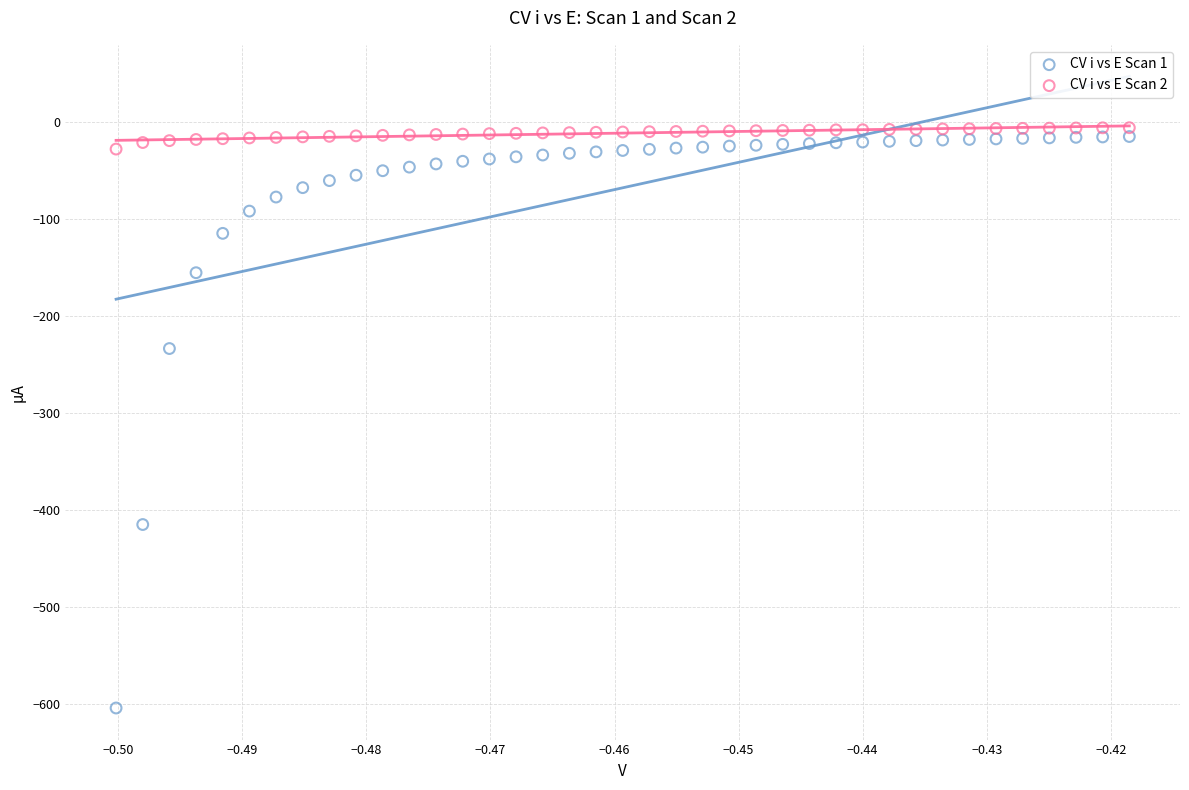

Which series contains the highest Y value?

CV i vs E Scan 2